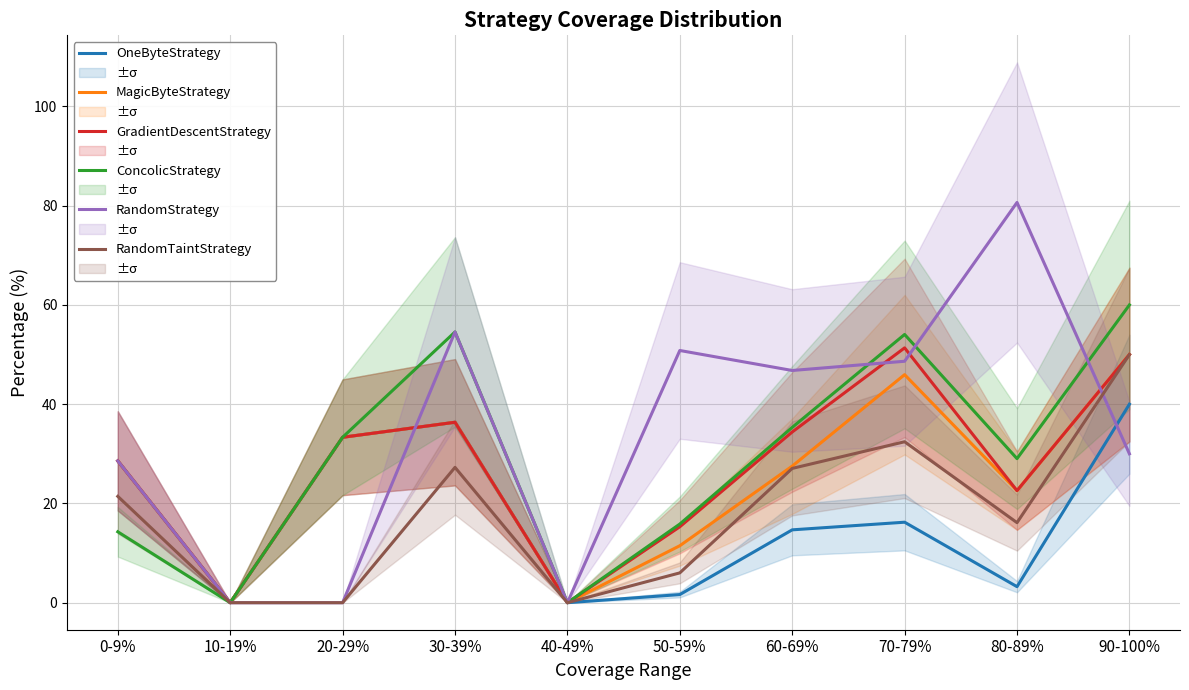

Reading left to right, what are all the values shown in this chart?

OneByteStrategy: 0-9%=28.6	10-19%=0.0	20-29%=33.3	30-39%=36.4	40-49%=0.0	50-59%=1.6	60-69%=14.7	70-79%=16.2	80-89%=3.2	90-100%=40.0
MagicByteStrategy: 0-9%=28.6	10-19%=0.0	20-29%=33.3	30-39%=36.4	40-49%=0.0	50-59%=11.5	60-69%=27.5	70-79%=46.0	80-89%=22.6	90-100%=50.0
GradientDescentStrategy: 0-9%=28.6	10-19%=0.0	20-29%=33.3	30-39%=36.4	40-49%=0.0	50-59%=15.3	60-69%=34.4	70-79%=51.4	80-89%=22.6	90-100%=50.0
ConcolicStrategy: 0-9%=14.3	10-19%=0.0	20-29%=33.3	30-39%=54.5	40-49%=0.0	50-59%=15.8	60-69%=35.3	70-79%=54.0	80-89%=29.0	90-100%=60.0
RandomStrategy: 0-9%=28.6	10-19%=0.0	20-29%=0.0	30-39%=54.5	40-49%=0.0	50-59%=50.8	60-69%=46.8	70-79%=48.6	80-89%=80.7	90-100%=30.0
RandomTaintStrategy: 0-9%=21.4	10-19%=0.0	20-29%=0.0	30-39%=27.3	40-49%=0.0	50-59%=6.0	60-69%=27.1	70-79%=32.4	80-89%=16.1	90-100%=50.0